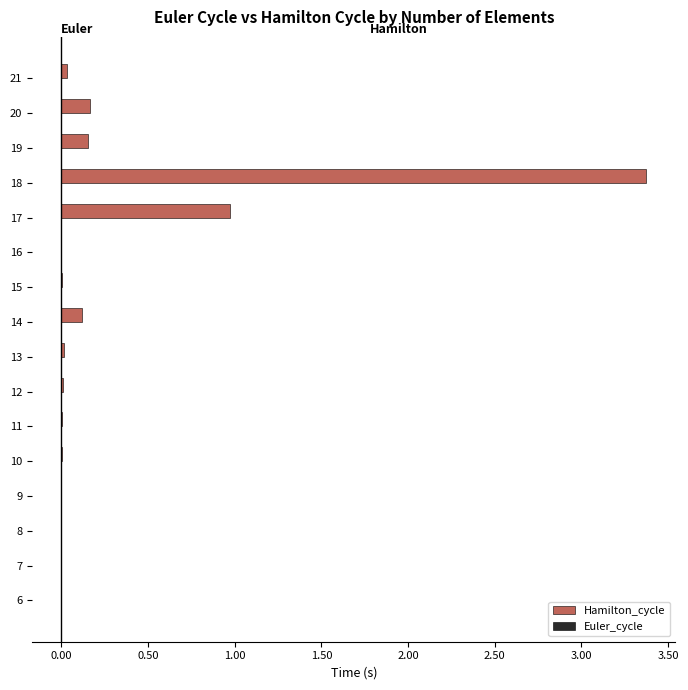

Is it true that Hamilton_cycle equals 0.0 at 8?

True